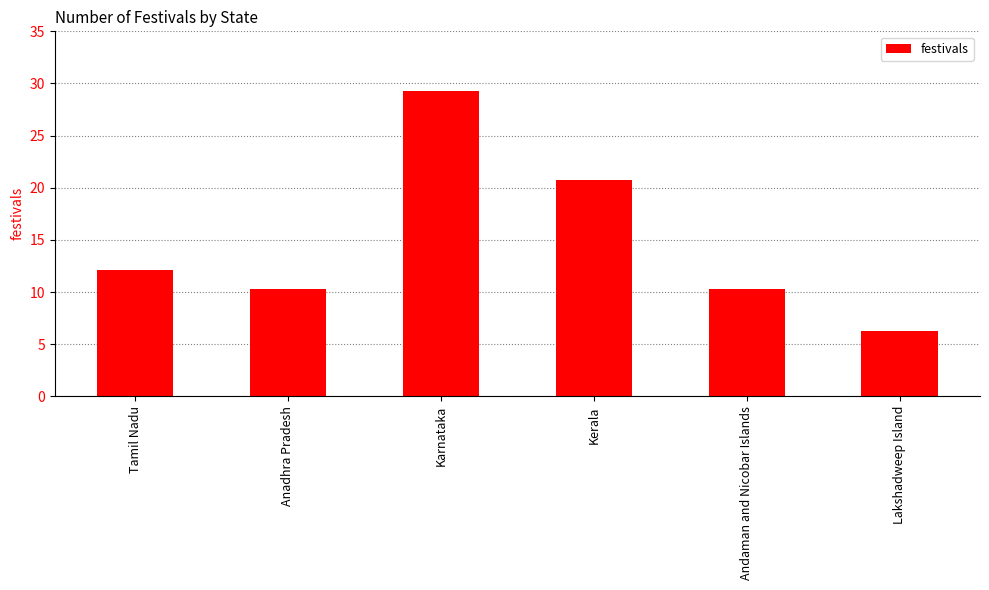

Reading left to right, extract all data points from this chart.

Tamil Nadu=12.1	Anadhra Pradesh=10.3	Karnataka=29.3	Kerala=20.7	Andaman and Nicobar Islands=10.3	Lakshadweep Island=6.3